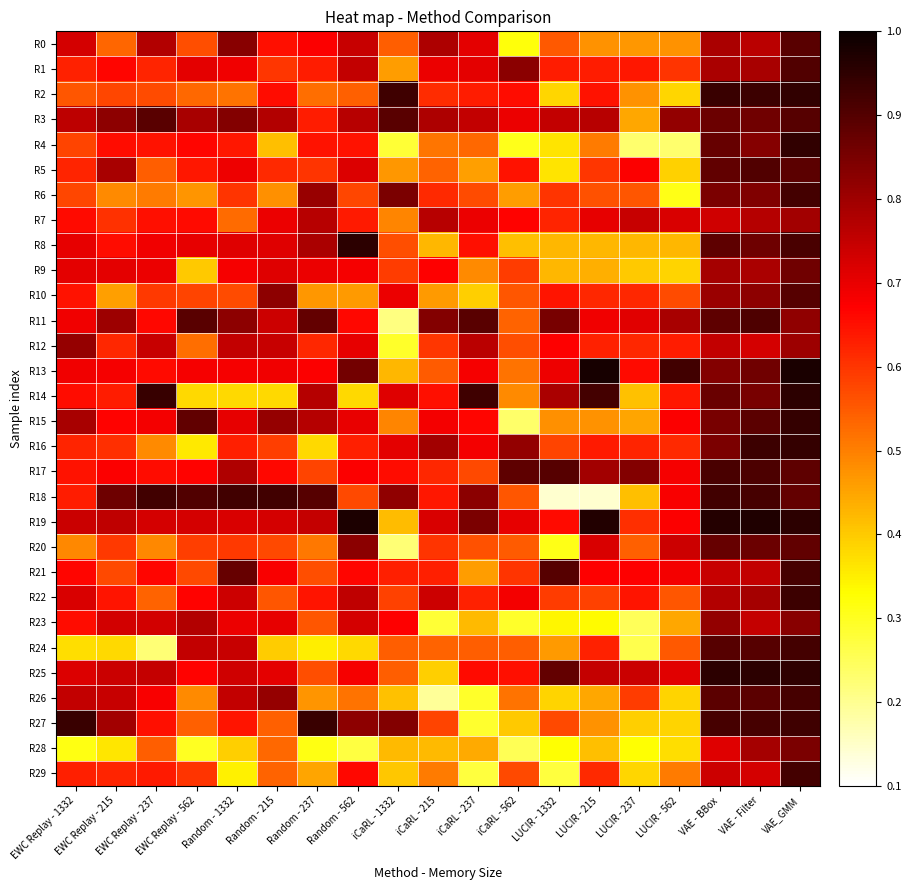

What is the spread (max minus min) of values at Random - 237?

0.6